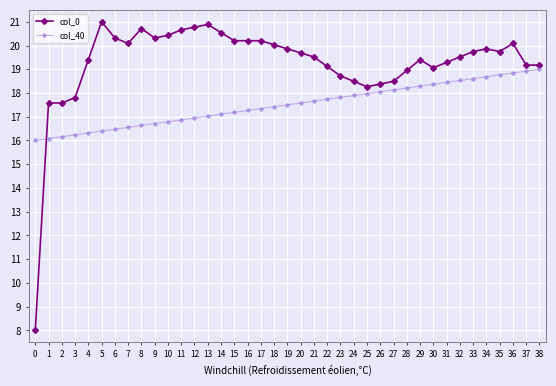

Where does the col_0 series first go above 19?

4